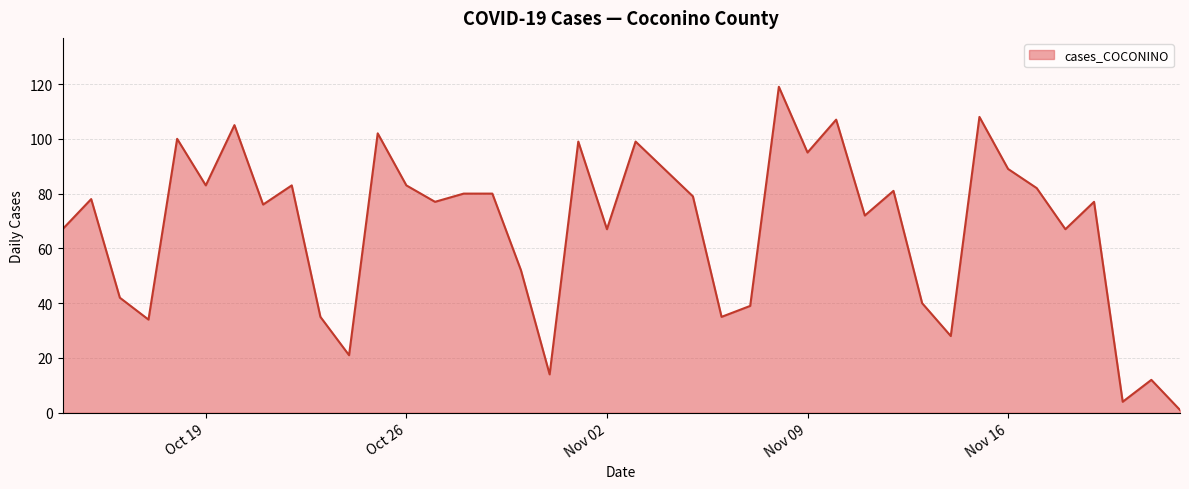

What is the maximum value shown in the chart?

119